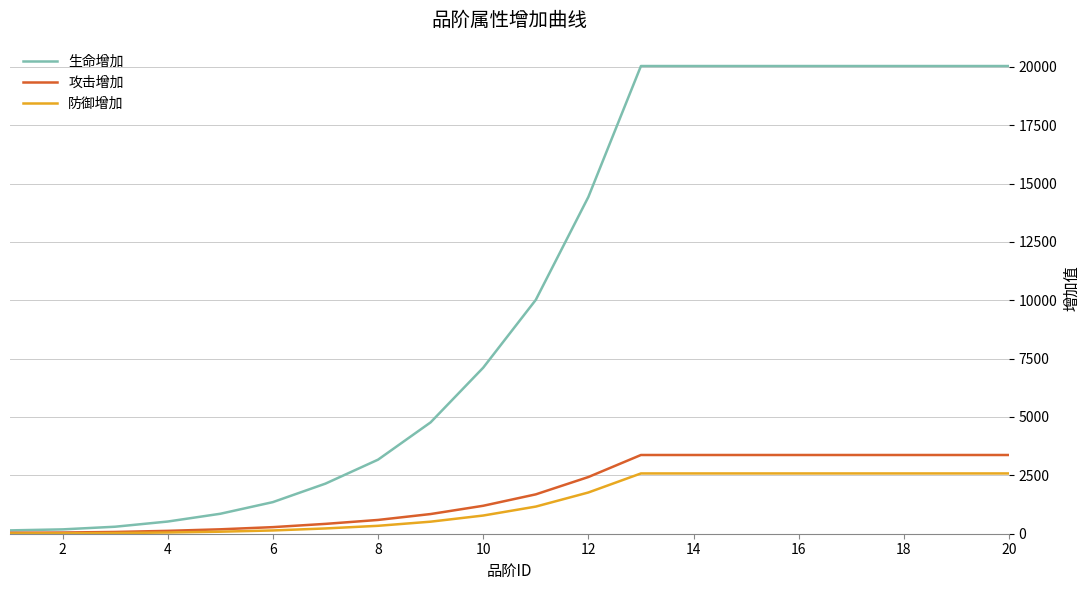

Which series has the largest total across all categories?

生命增加